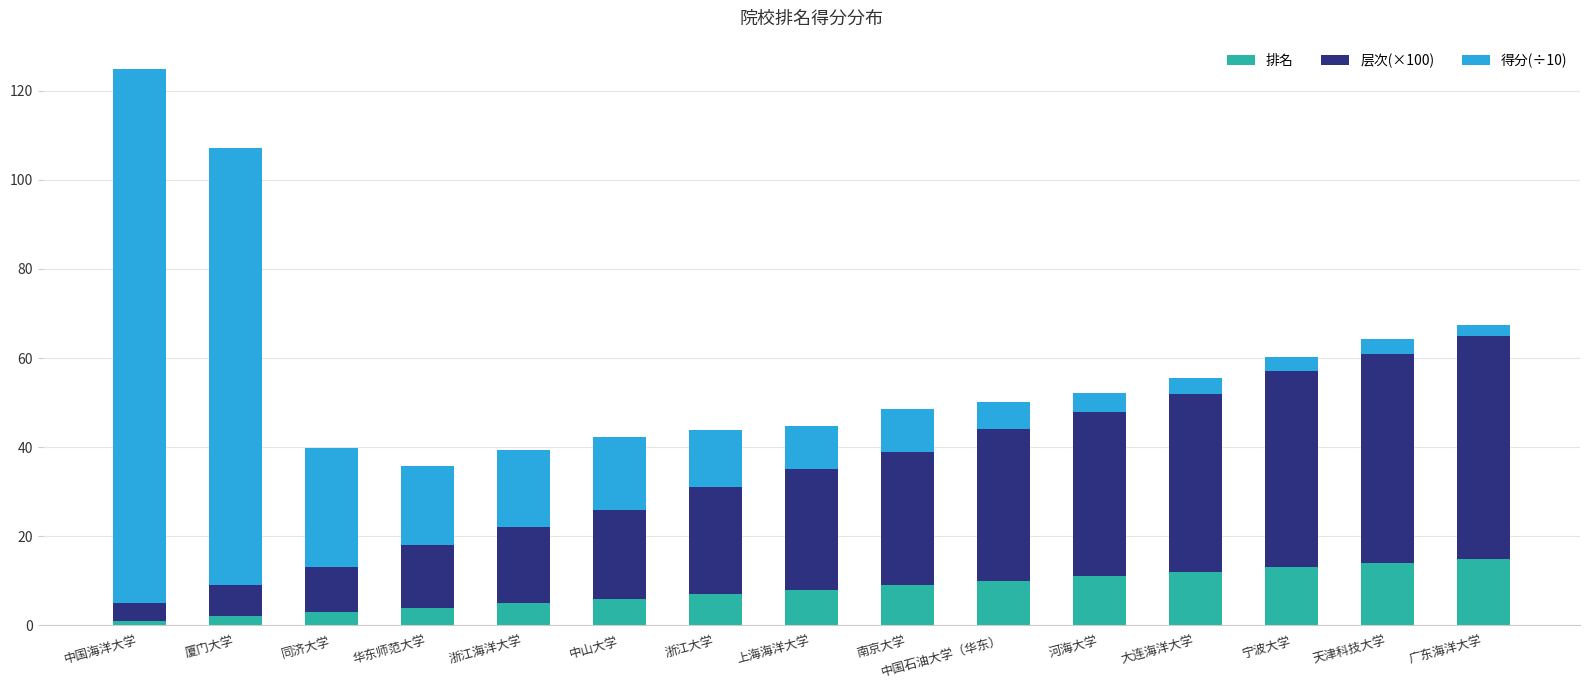

What are all the series names shown in the legend?

排名, 层次(×100), 得分(÷10)